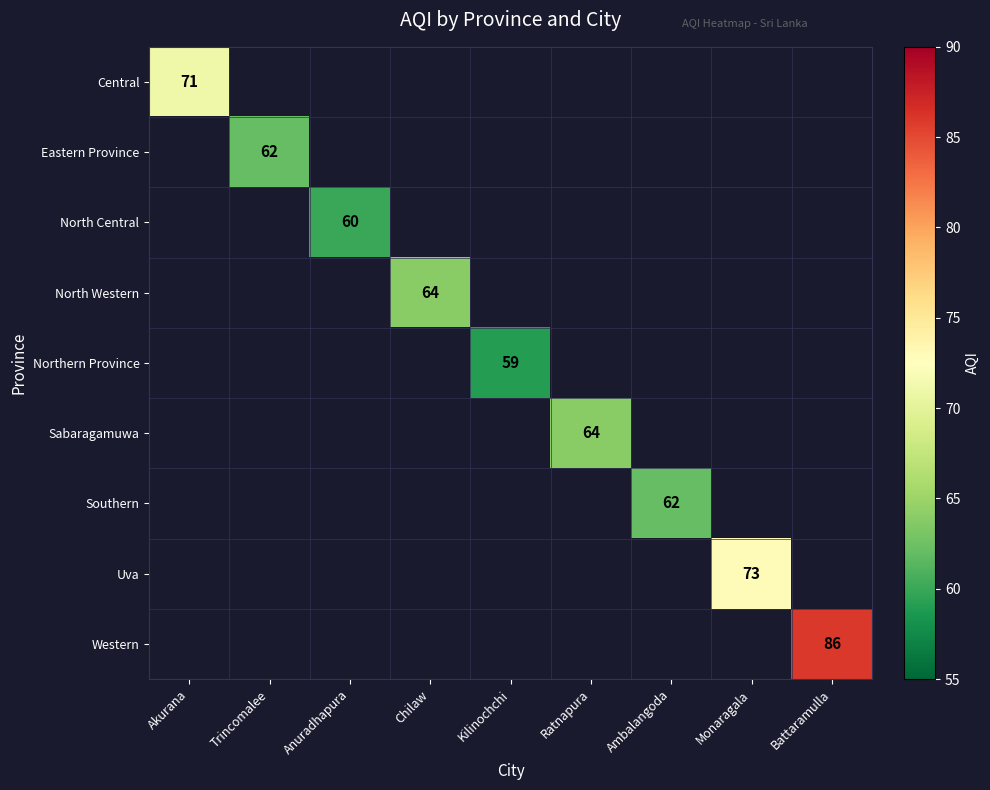

The value of North Central at Anuradhapura is 23. True or false?

False